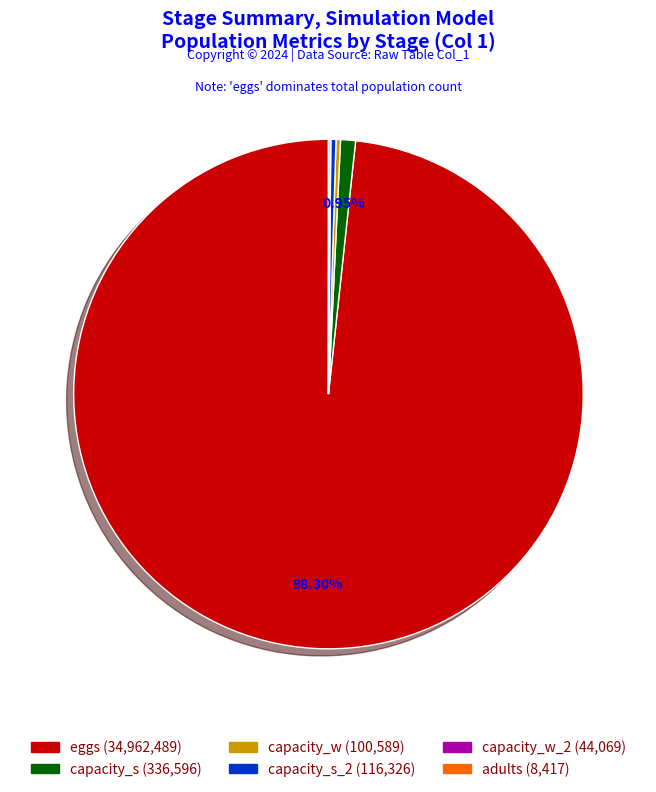

Is there any slice that represents more than half of the pie?

Yes